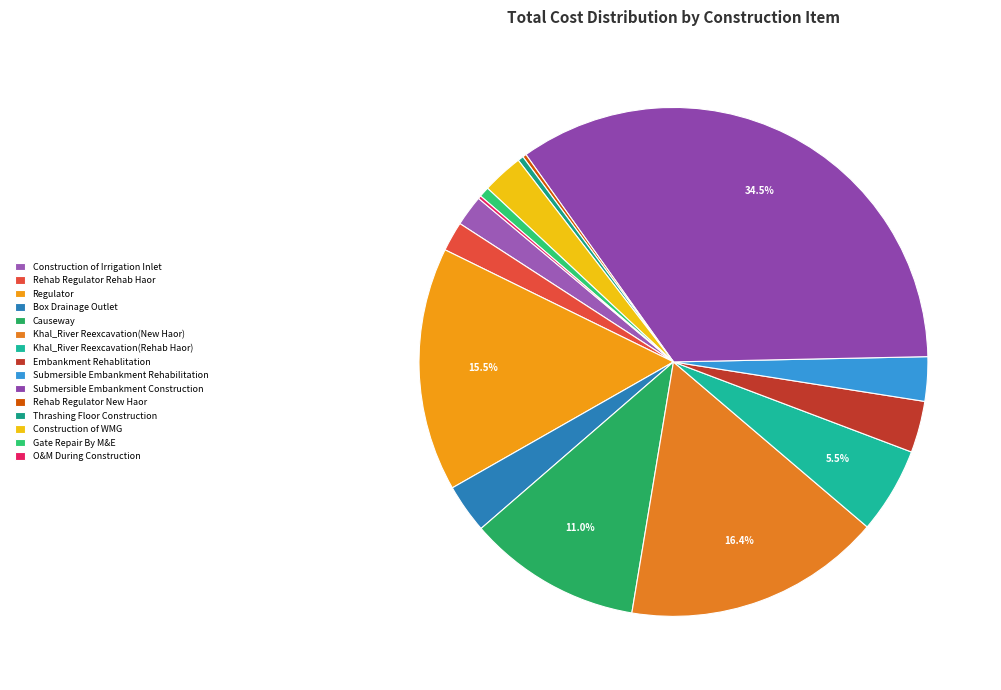

Approximately how many times larger is the value at Submersible Embankment Rehabilitation compared to Regulator?

0.2